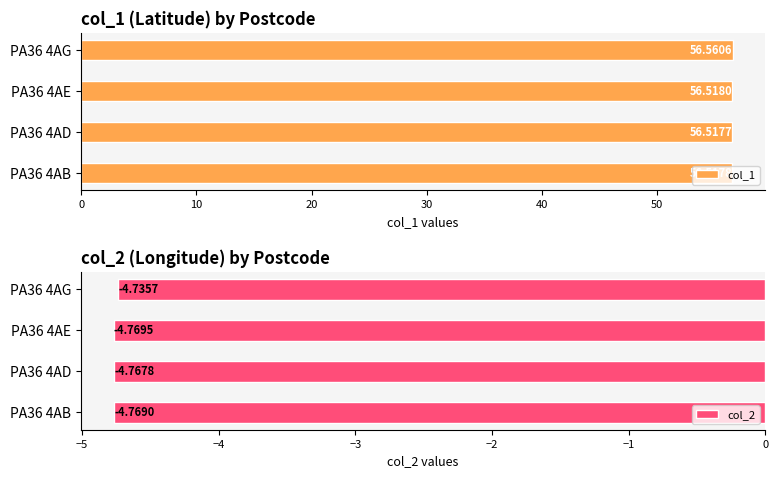

Which category has the highest value in the col_2 series?

PA36 4AG